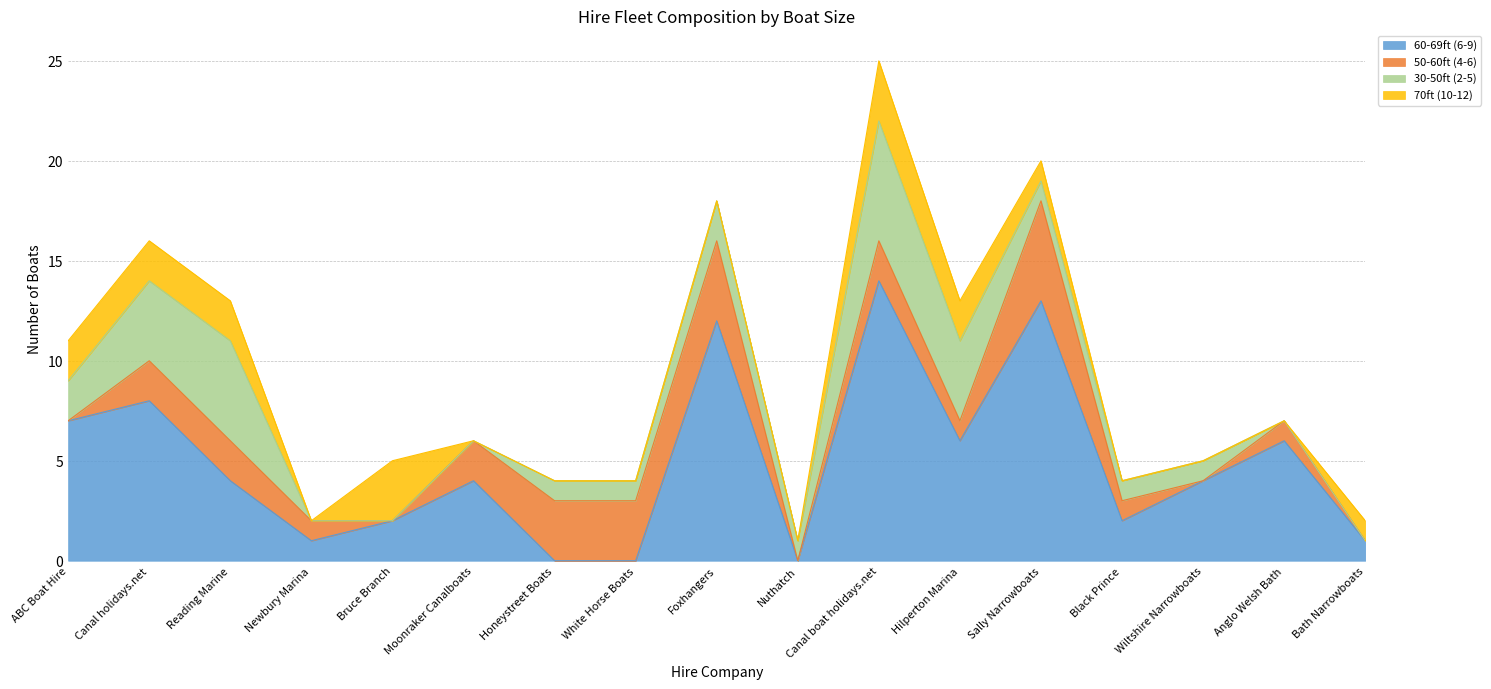

What position from the left is Canal holidays.net?

2